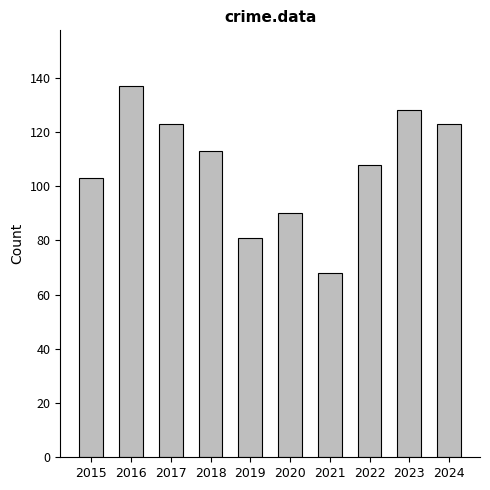

What is the ratio of the value at 2022 to the value at 2019?

1.3